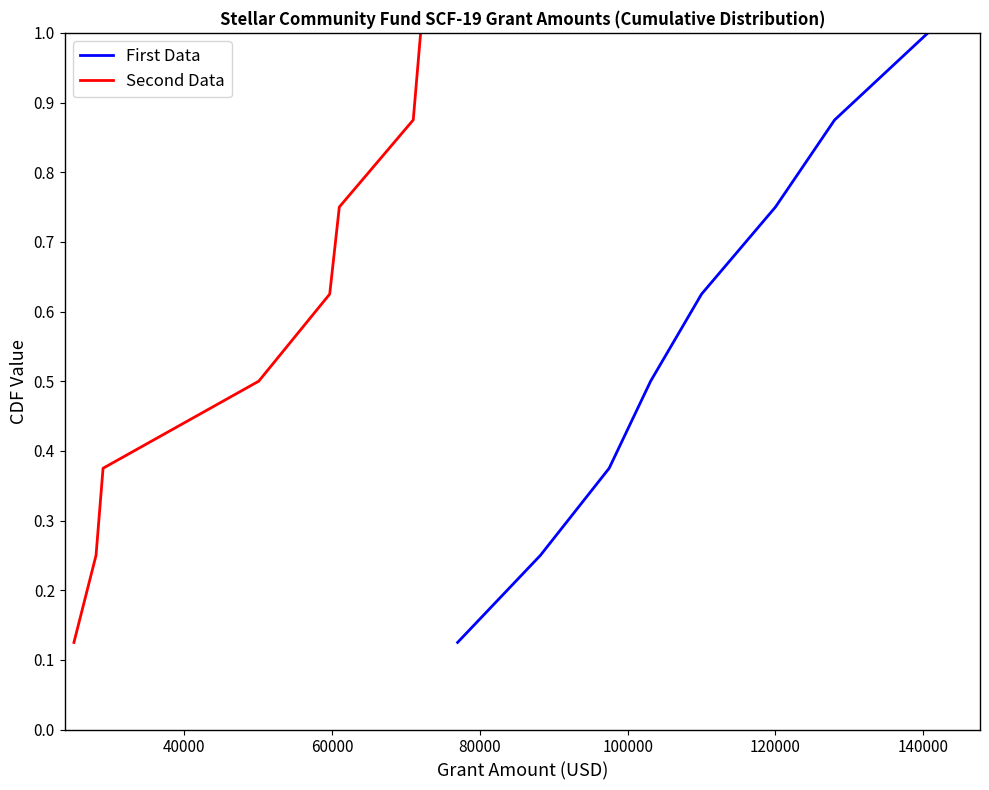

How many series are shown in this chart?

2